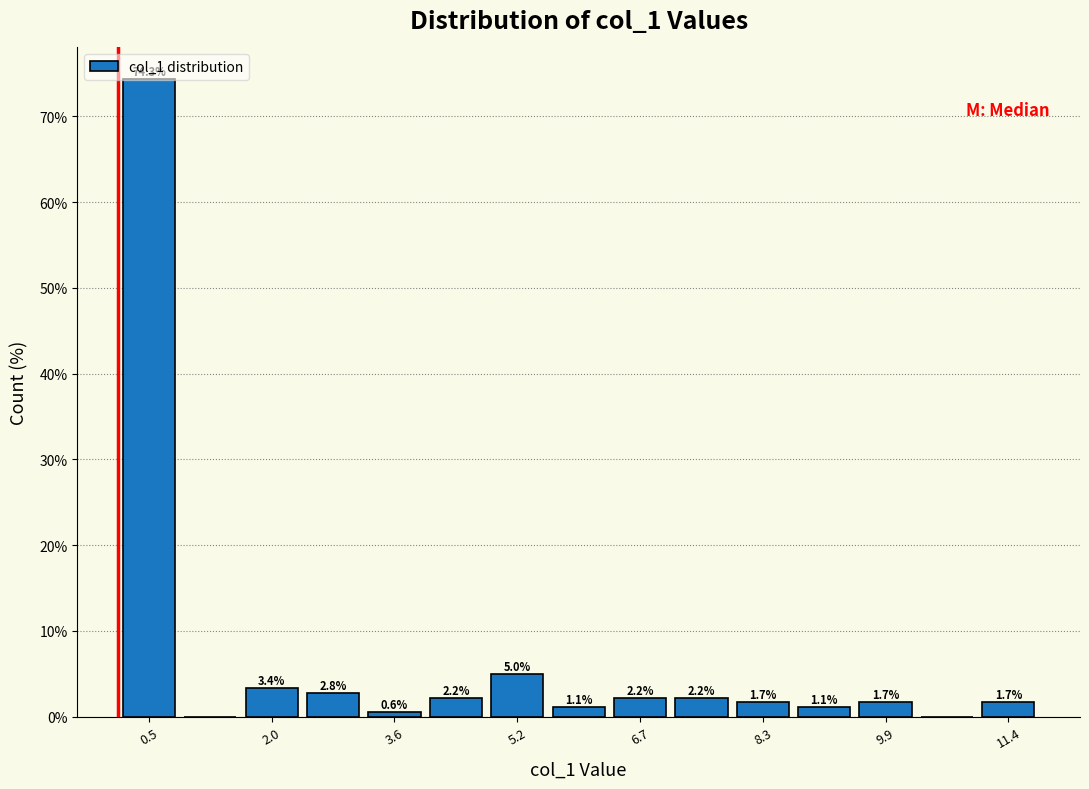

Read against the x-axis, roughly where is the centre of the tallest bar?

0.4